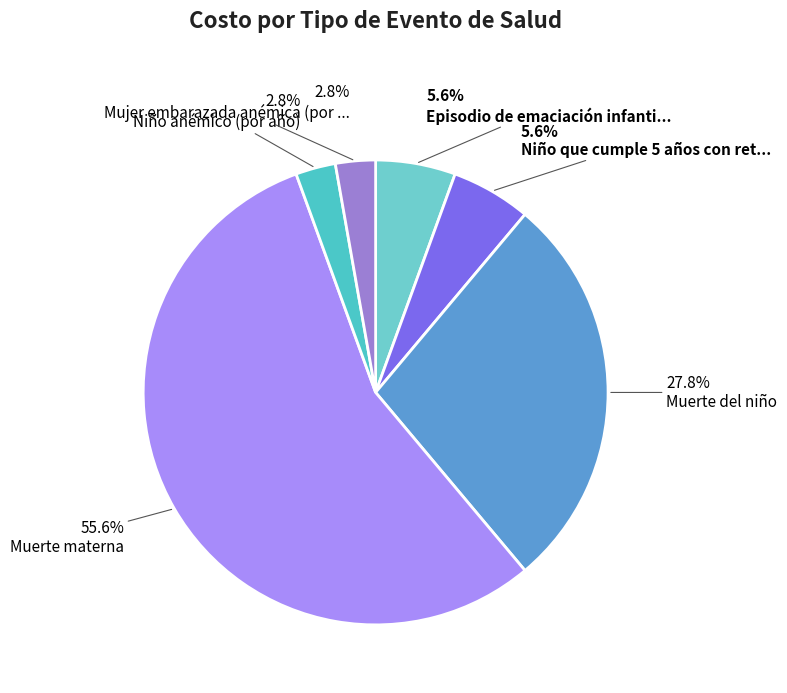

Count the number of slices in the pie.

6